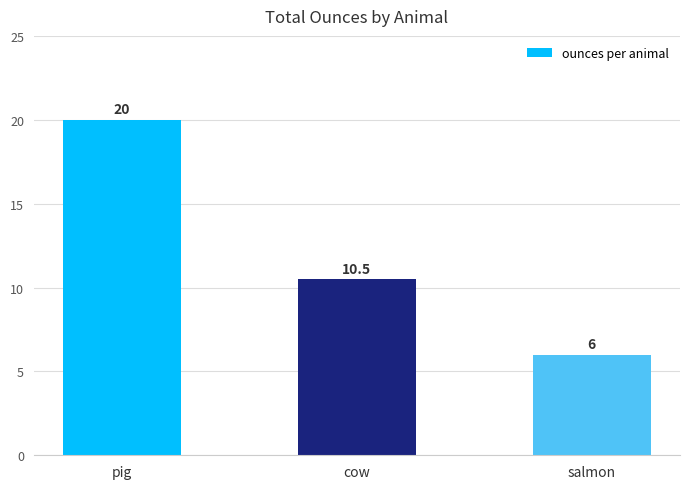

True or false: the data shows 35.0 at pig.

False